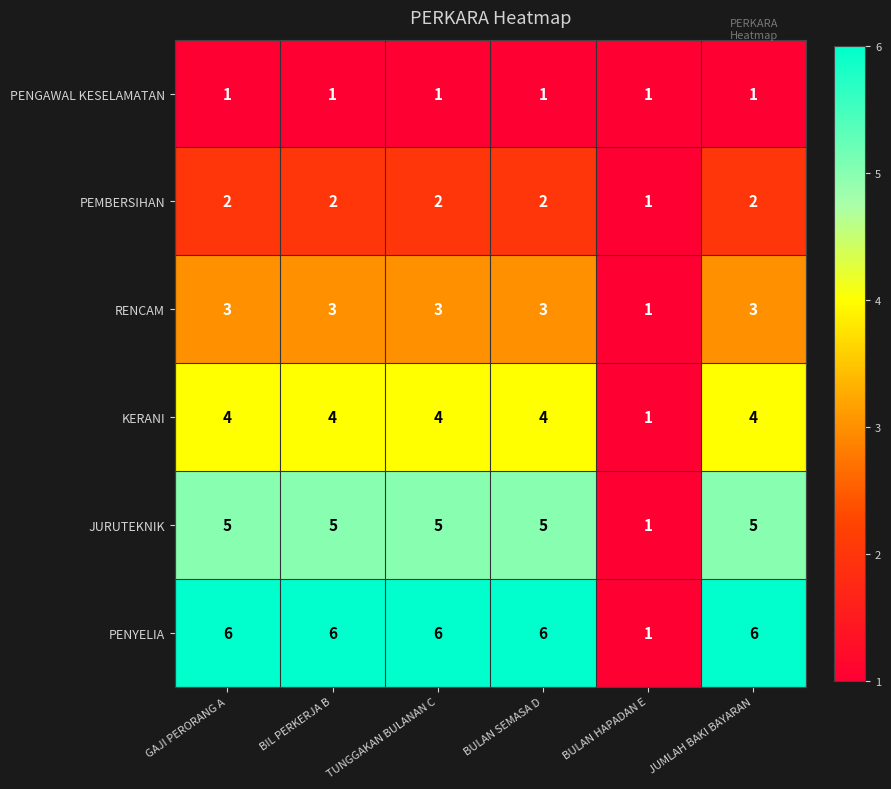

List the series in order of their overall mean, lowest first.

PENGAWAL KESELAMATAN, PEMBERSIHAN, RENCAM, KERANI, JURUTEKNIK, PENYELIA